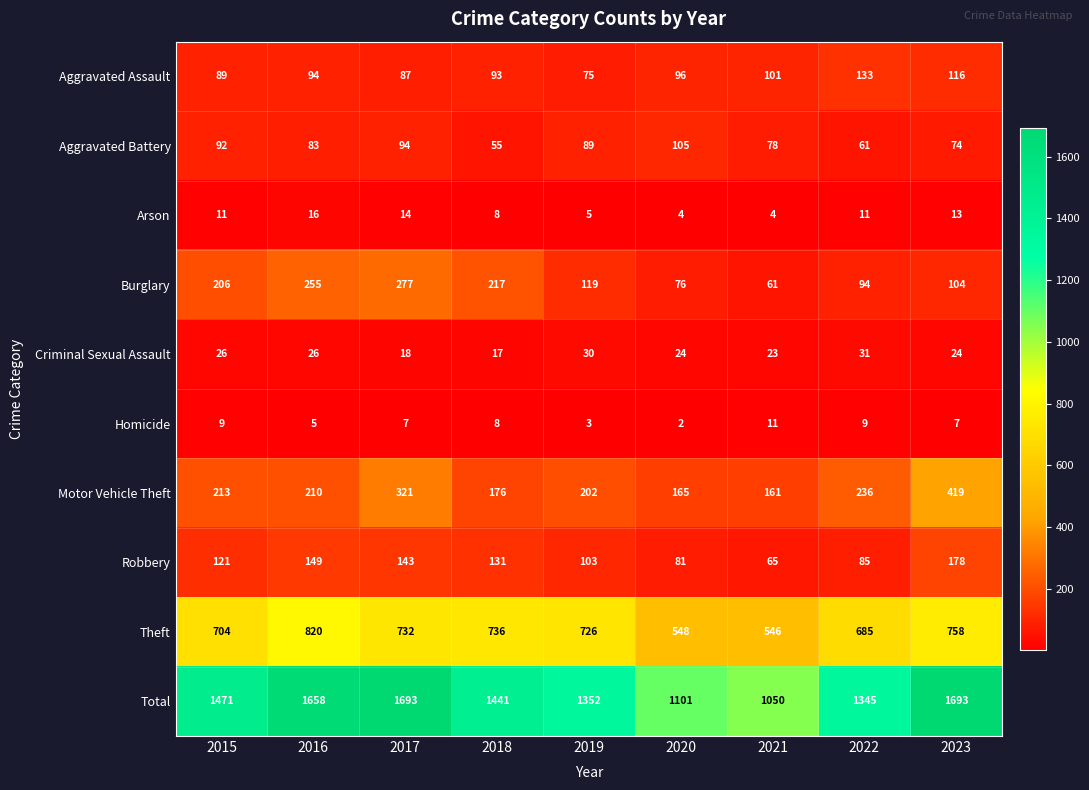

What is the total value across all series at 2019?

2704